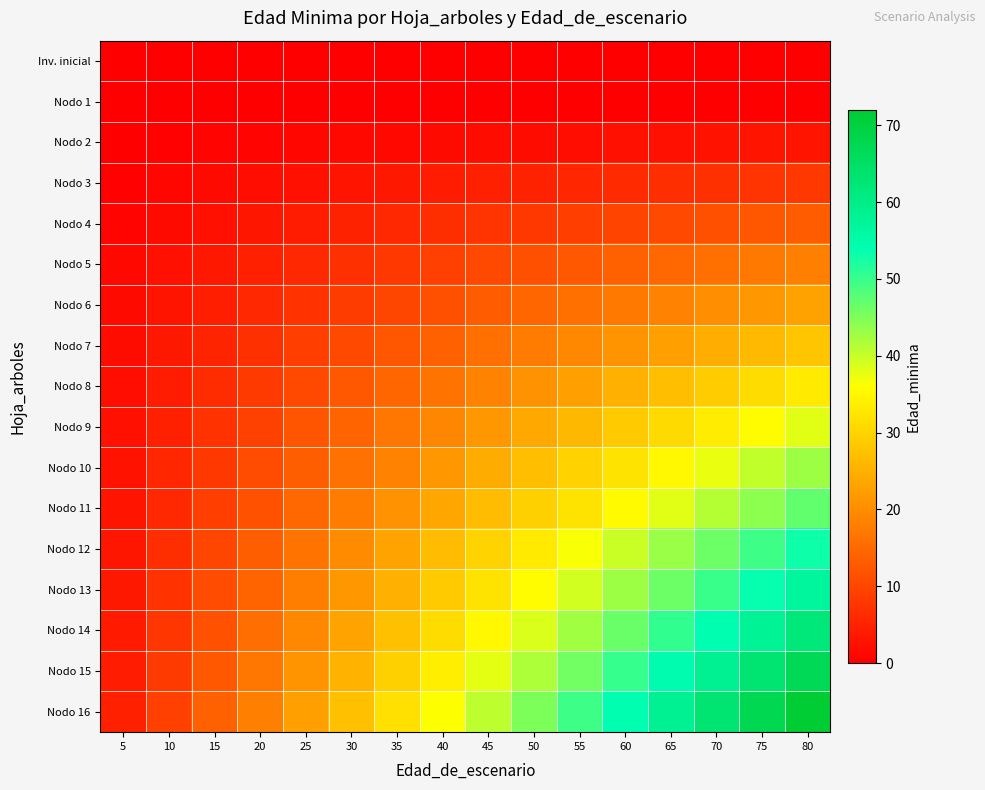

At how many categories does at least one series exceed 12?

14